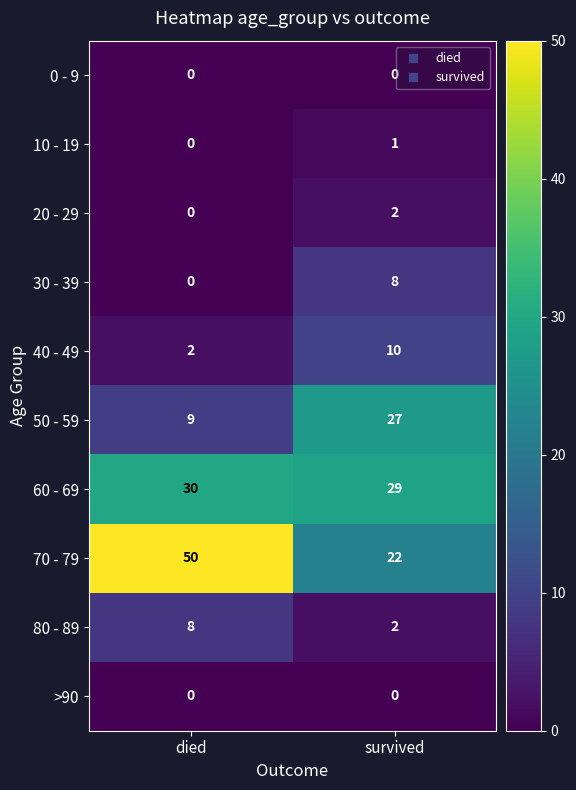

The value of 30 - 39 at died is -3. True or false?

False